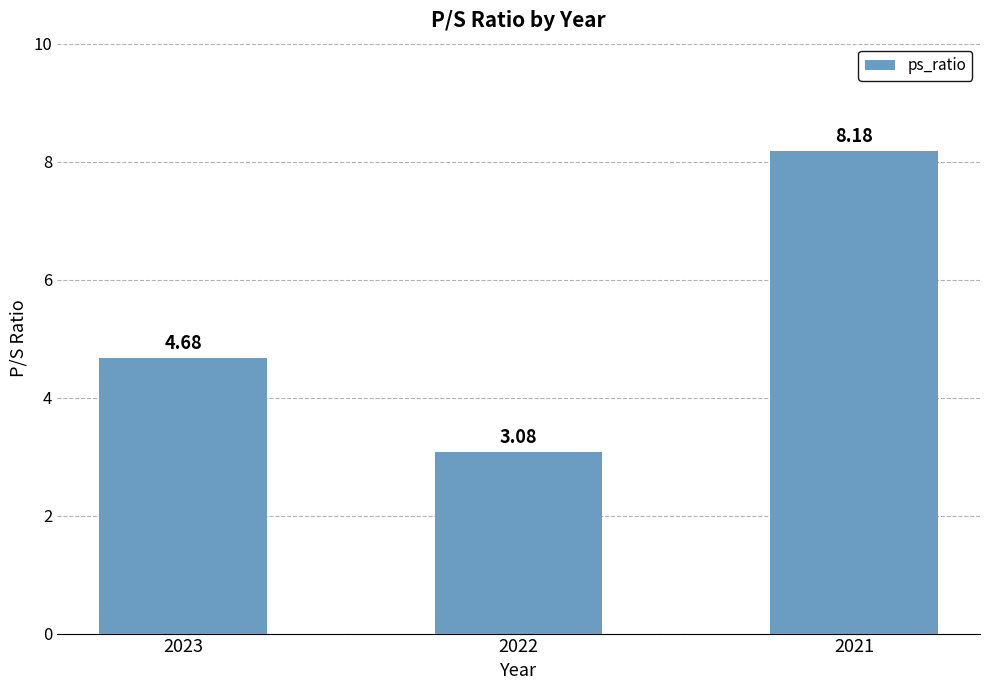

Between 2023 and 2022, which is larger?

2023